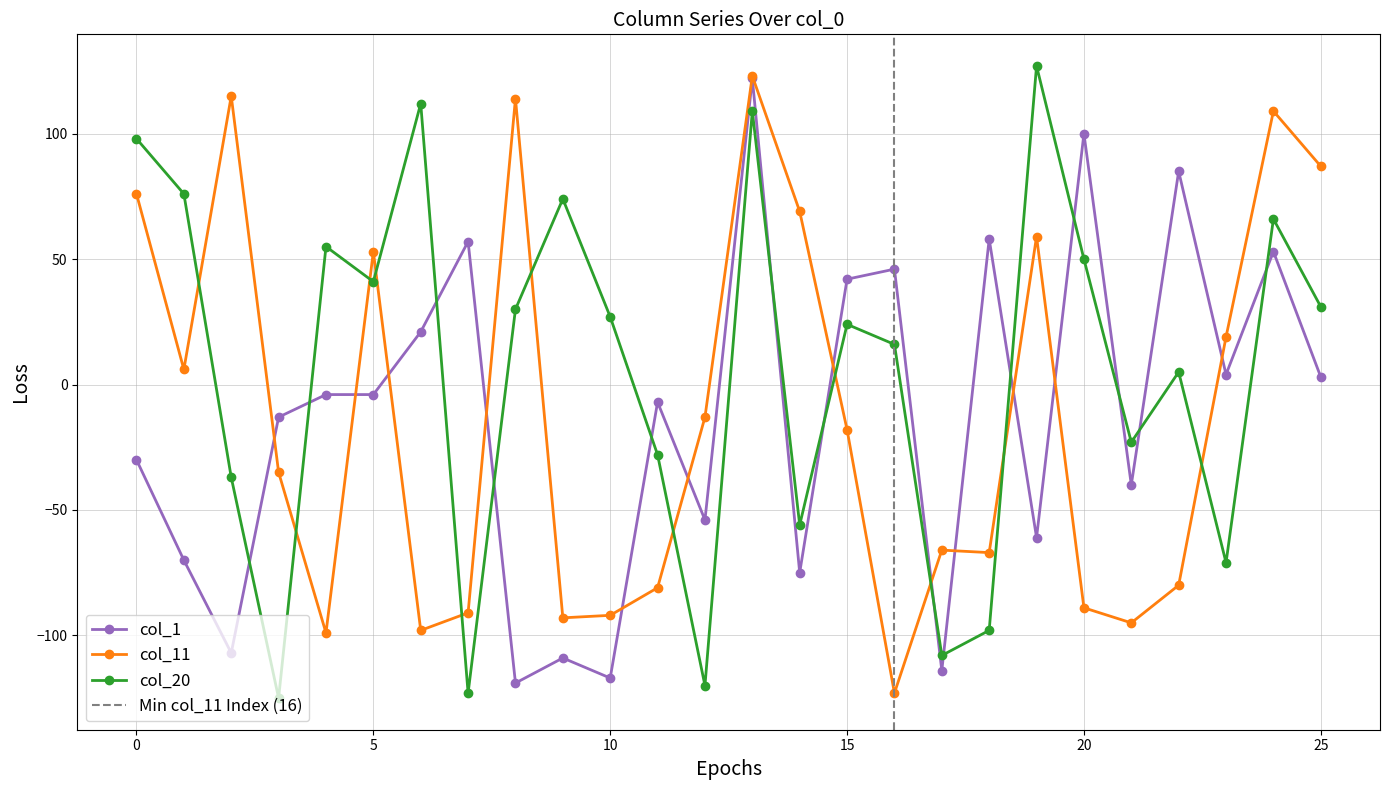

True or false: col_1 and col_20 cross at least once.

True